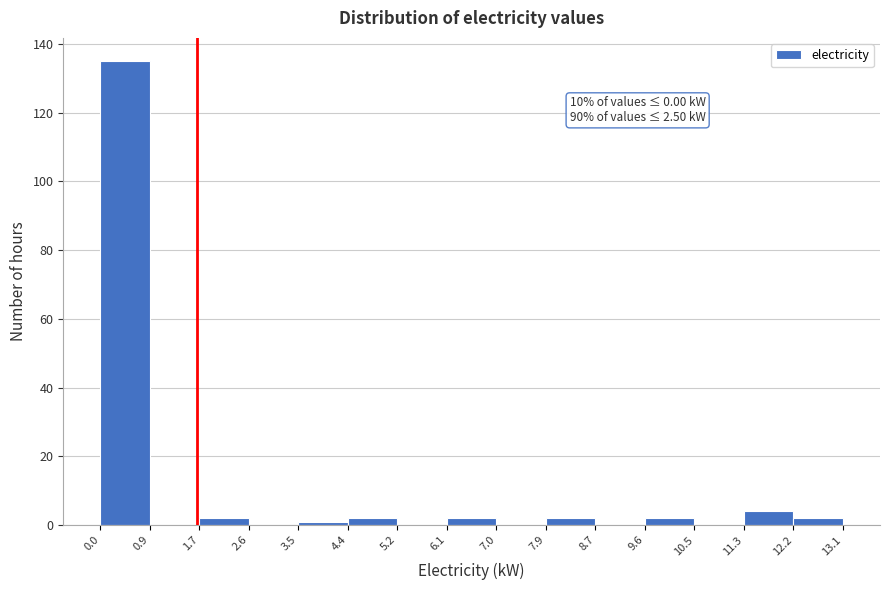

Over which range of the x-axis is the bar tallest?

0.0 to 0.9